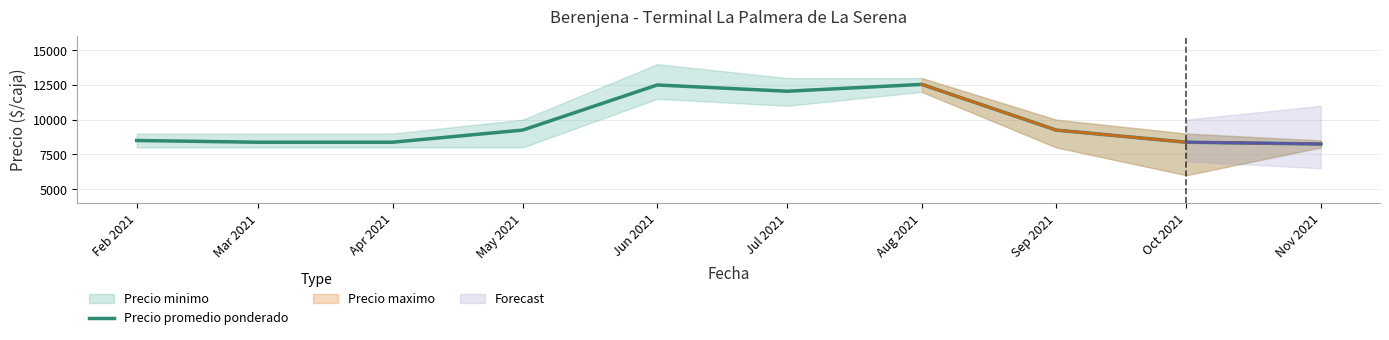

Reading left to right, what are all the values shown in this chart?

Feb 2021=8500	Mar 2021=8375	Apr 2021=8375	May 2021=9250	Jun 2021=12500	Jul 2021=12050	Aug 2021=12542	Sep 2021=9250	Oct 2021=8375	Nov 2021=8250